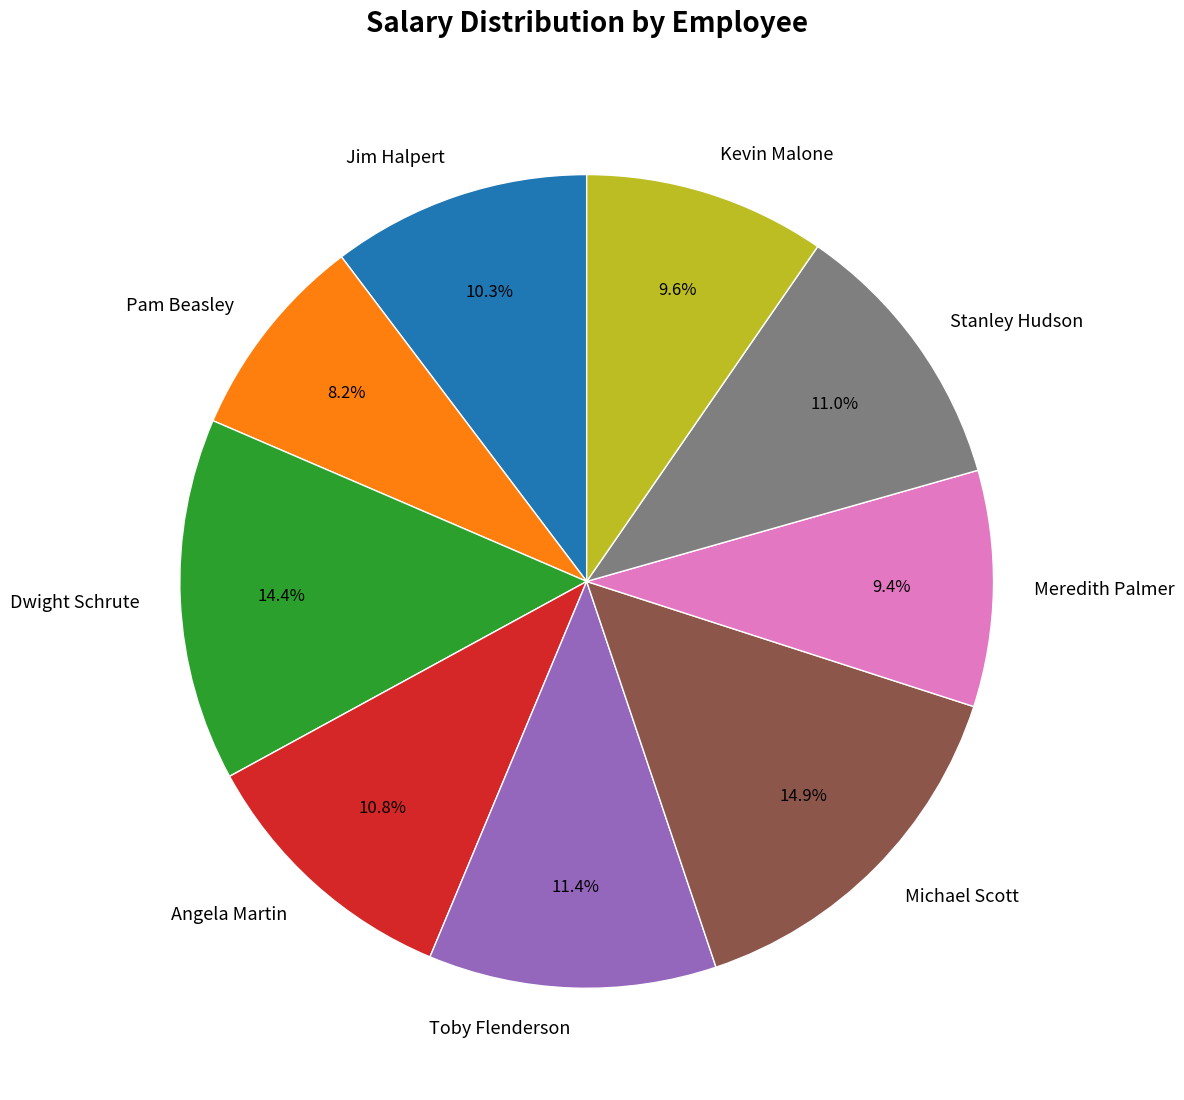

What percentage is NOT represented by Dwight Schrute?

85.6%